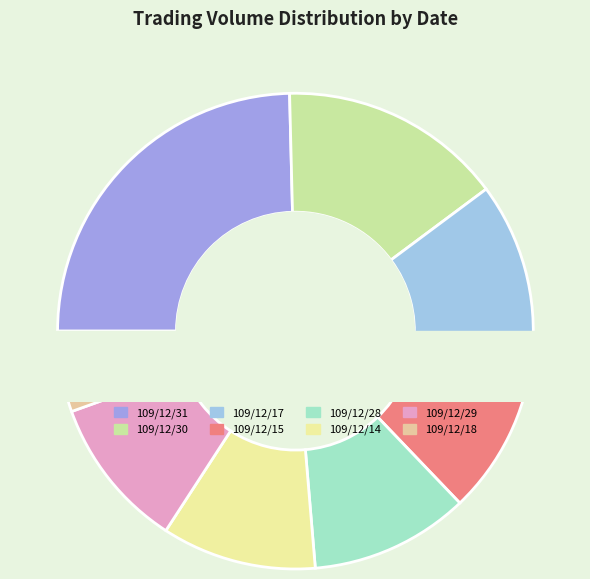

Is 109/12/17 the majority of the pie?

No